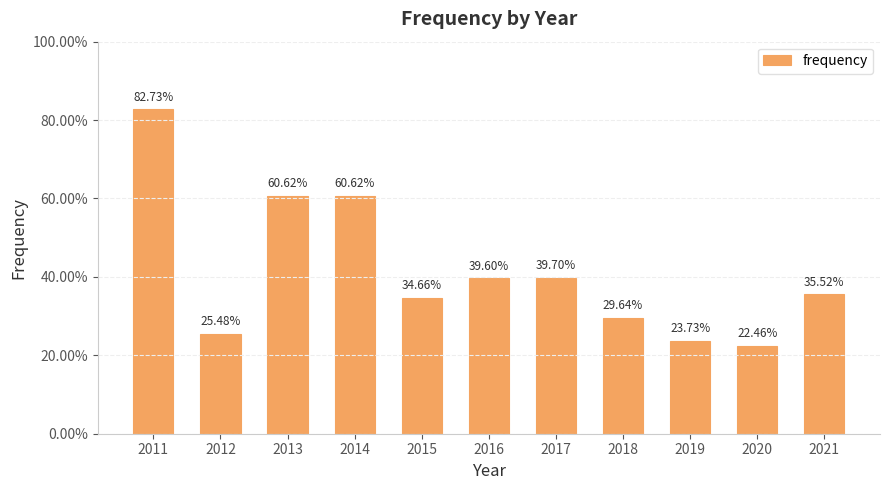

Does the chart contain any negative values?

No